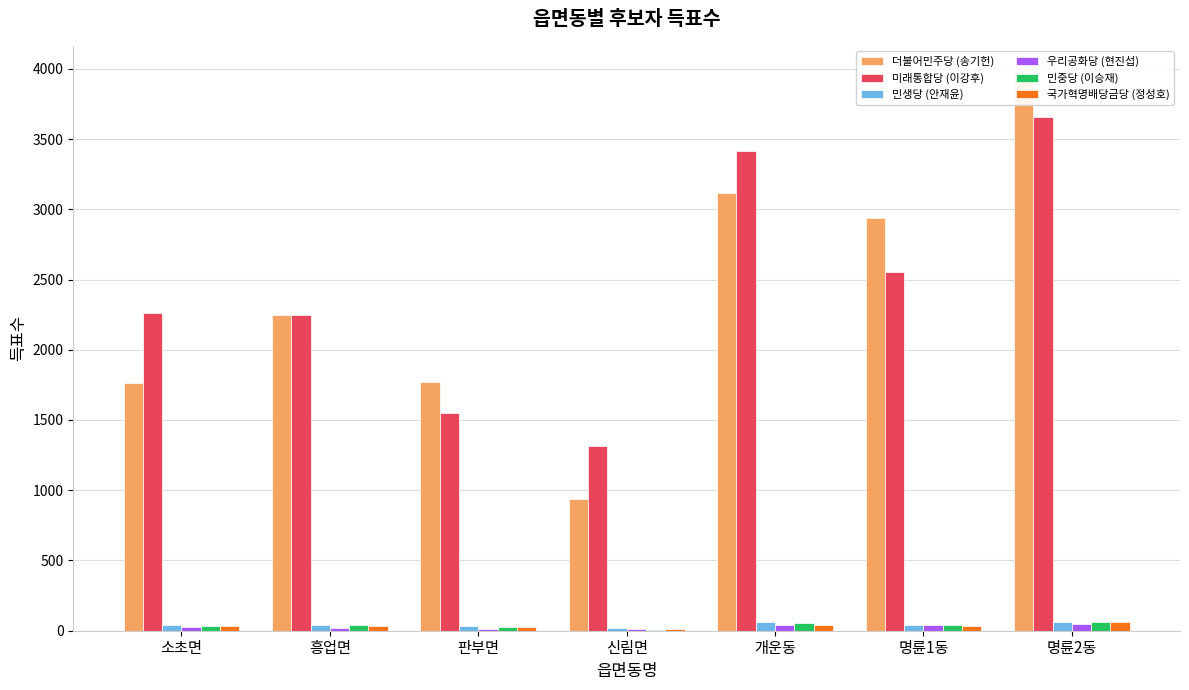

The 우리공화당 (현진섭) series shows 21 at 판부면. True or false?

False